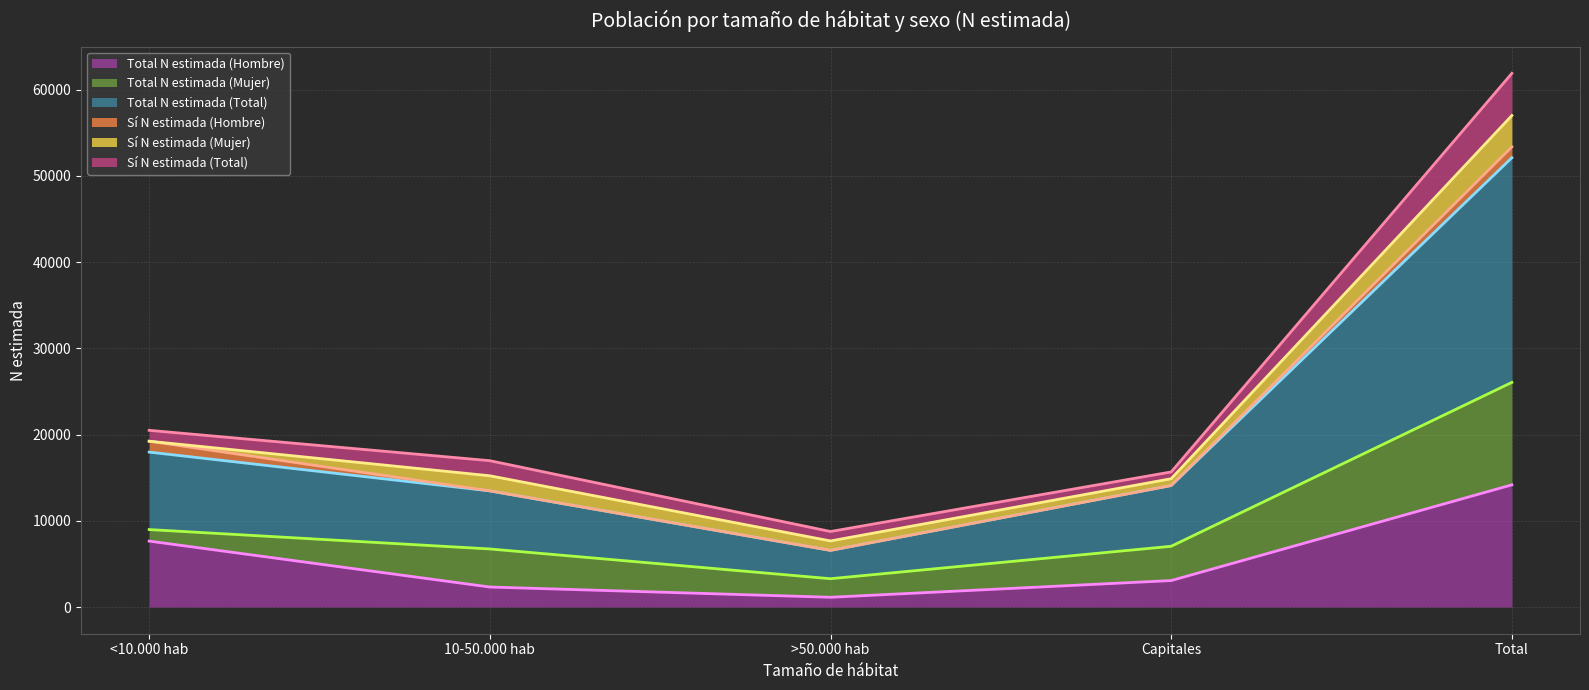

Which label corresponds to the smallest value in the chart?

>50.000 hab